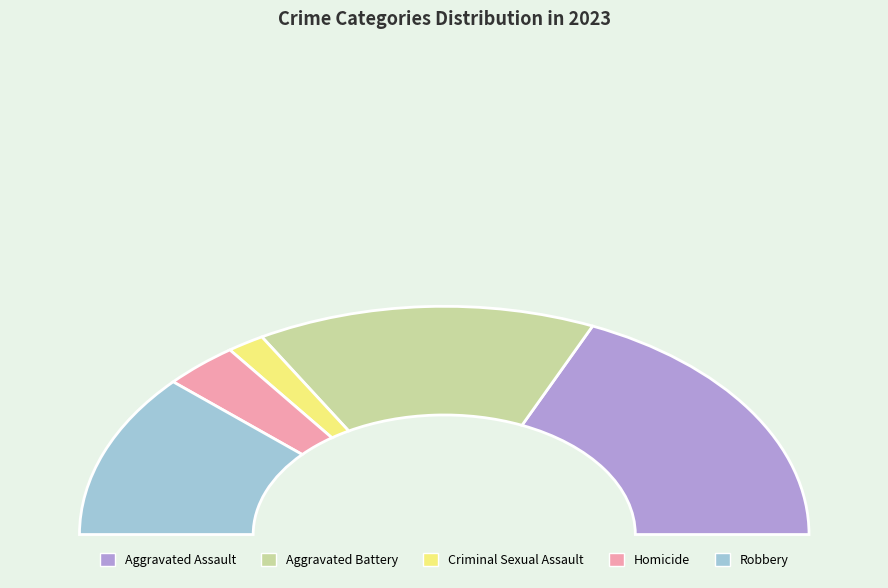

To the nearest percent, what portion does Robbery represent?

23%